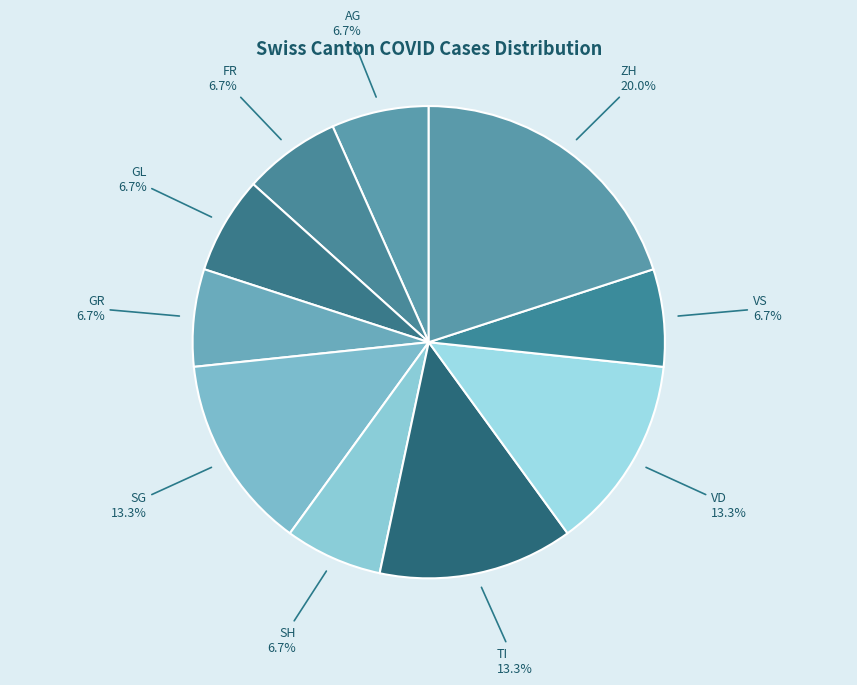

What is the largest slice in the pie chart?

ZH